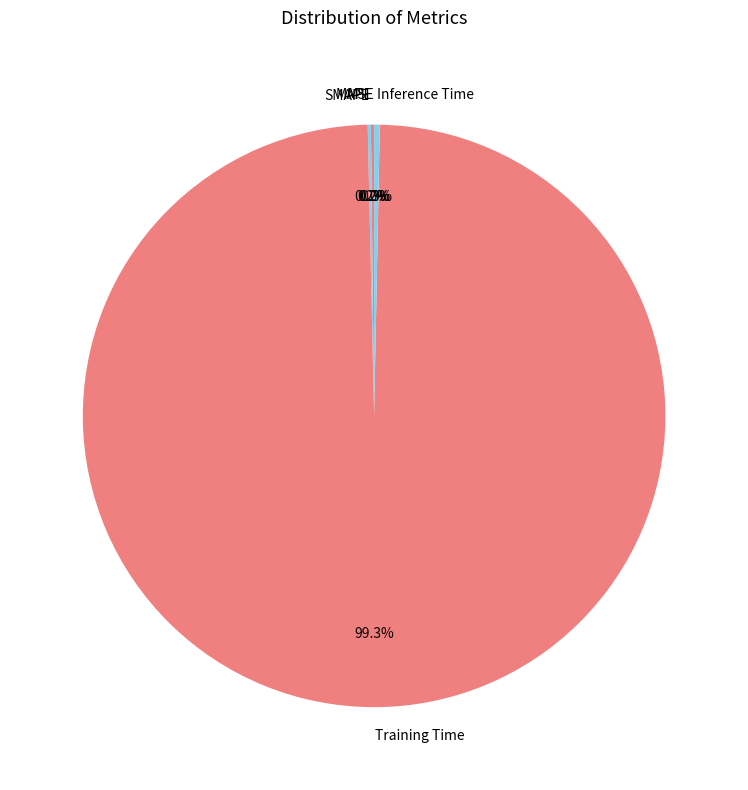

Does Inference Time represent more than half of the total?

No